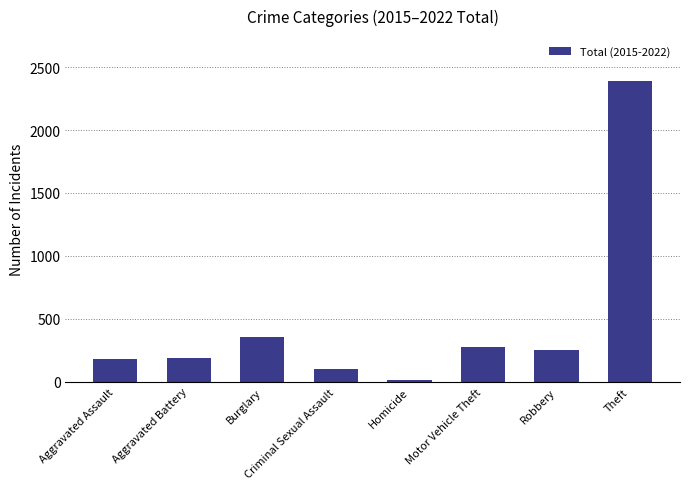

Read the value at Criminal Sexual Assault, to the nearest 50.

100